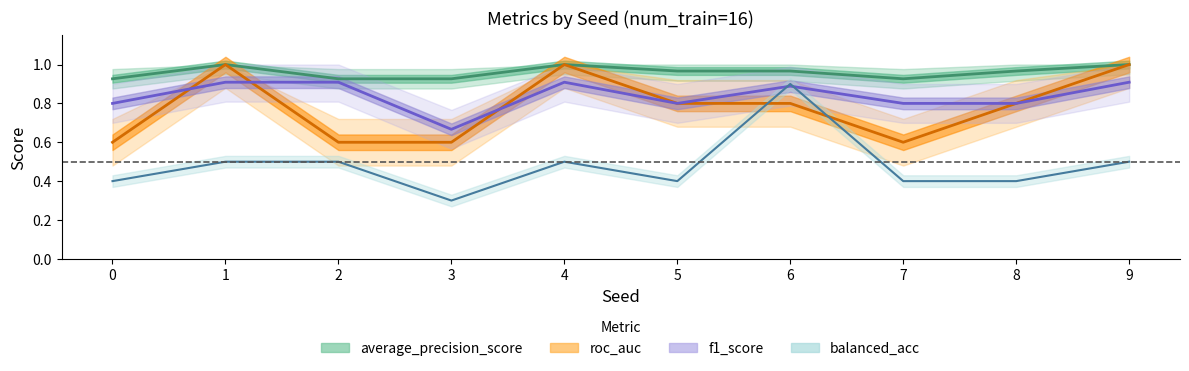

Which series has the largest range (max minus min)?

balanced_acc